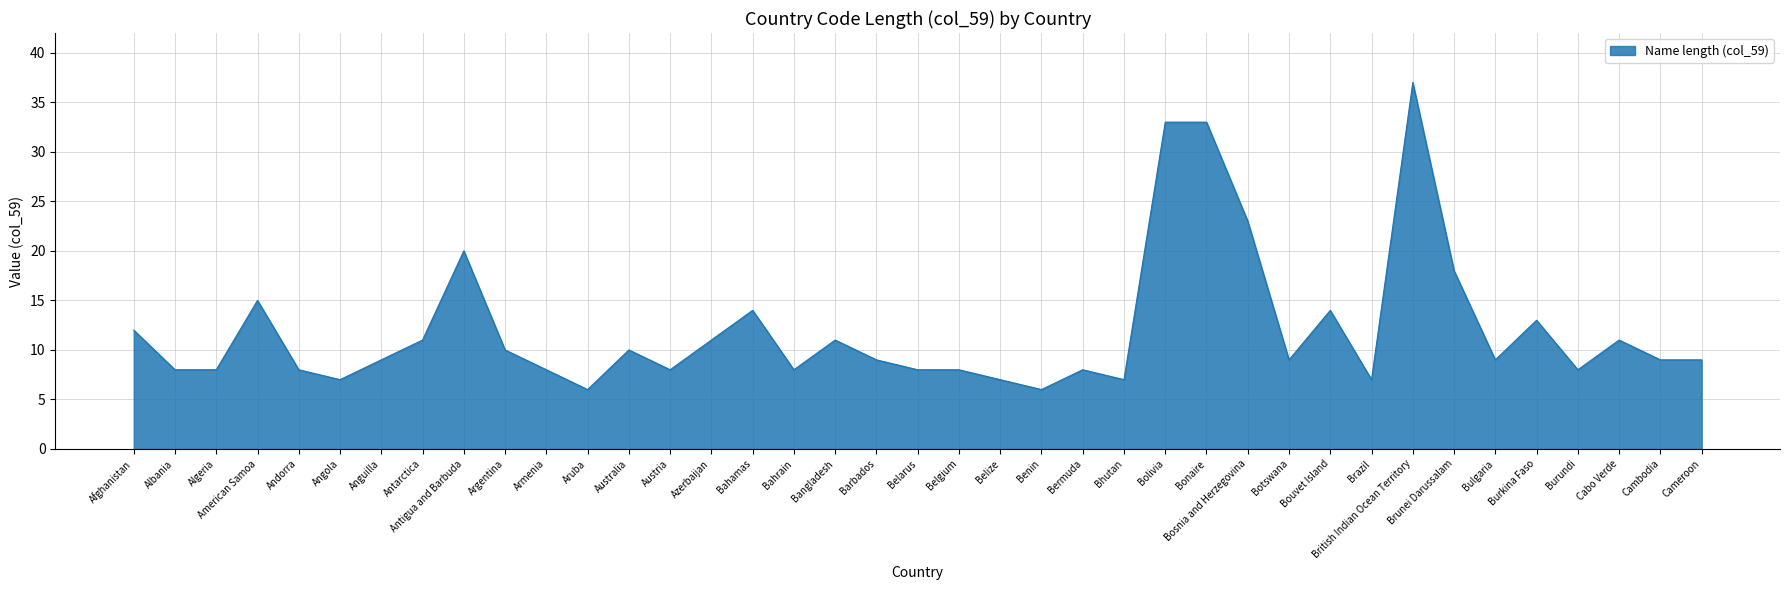

What is the difference between the maximum and minimum values?

31